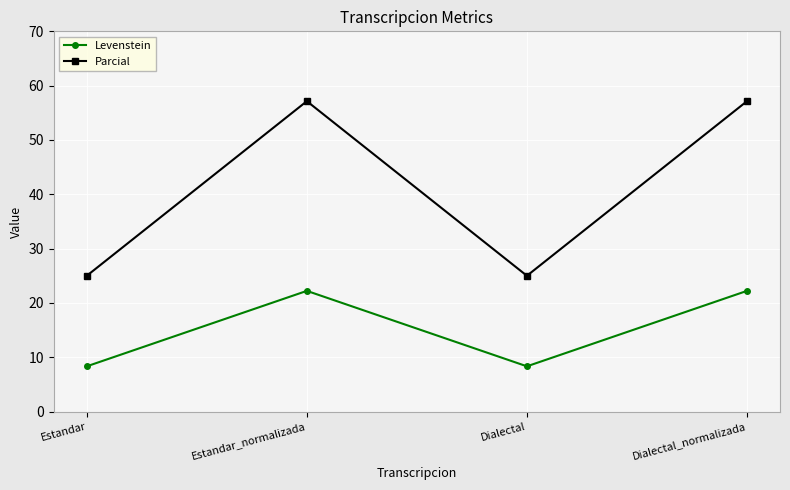

Reading left to right, extract all data points from this chart.

Levenstein: 8.3	22.2	8.3	22.2
Parcial: 25.0	57.1	25.0	57.1